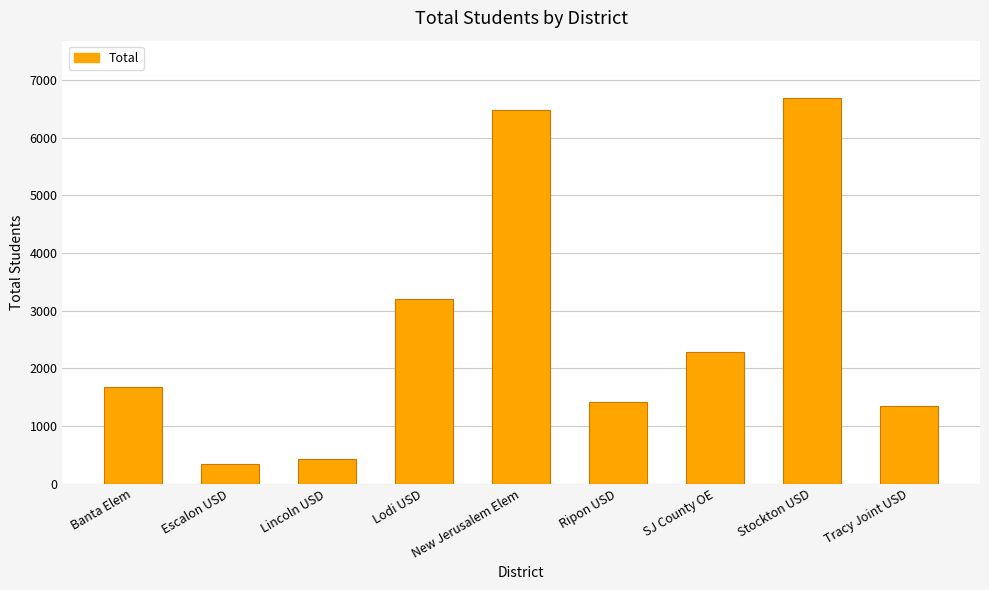

Is it true that the value at New Jerusalem Elem is 6483?

True